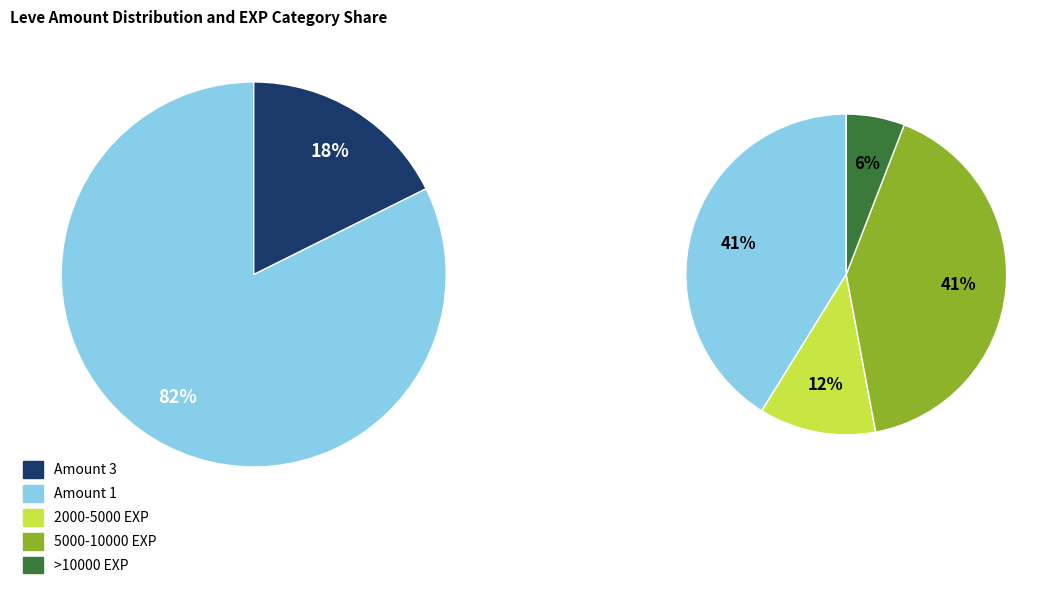

Is there any slice that represents more than half of the pie?

No